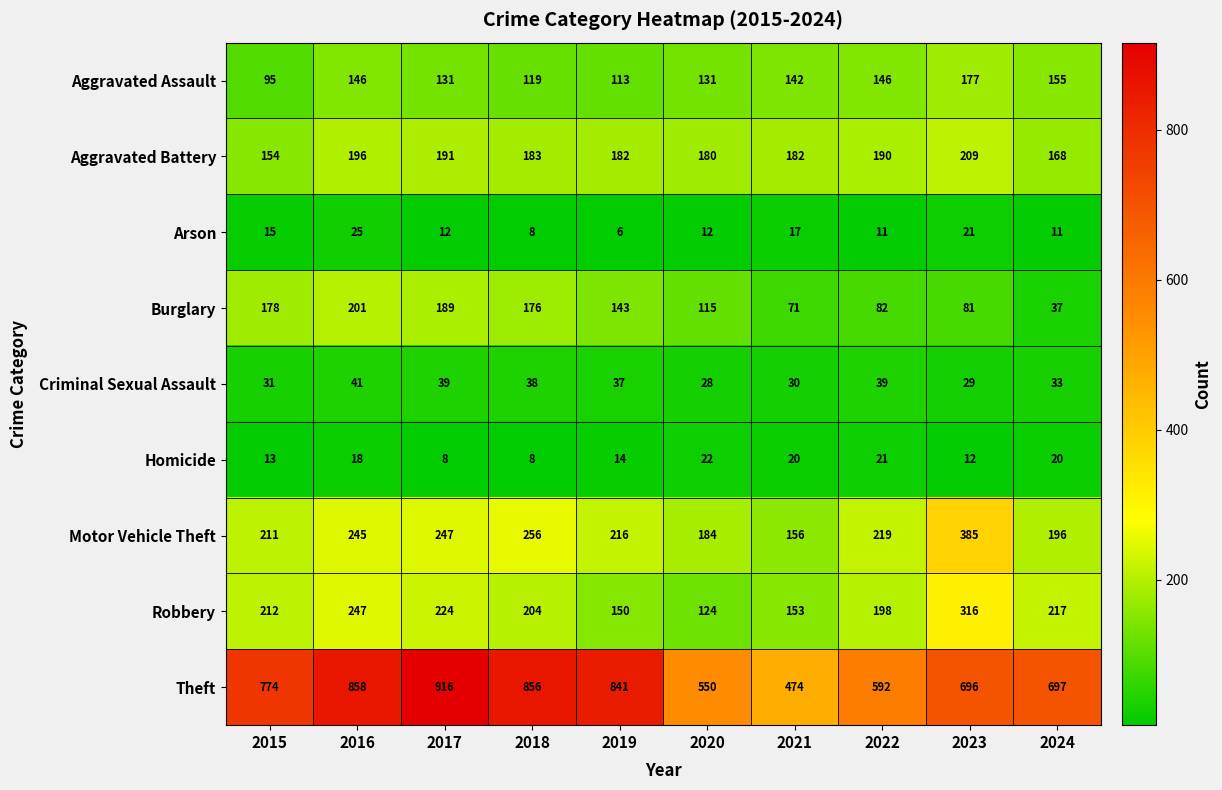

At which label does Arson reach its peak?

2016